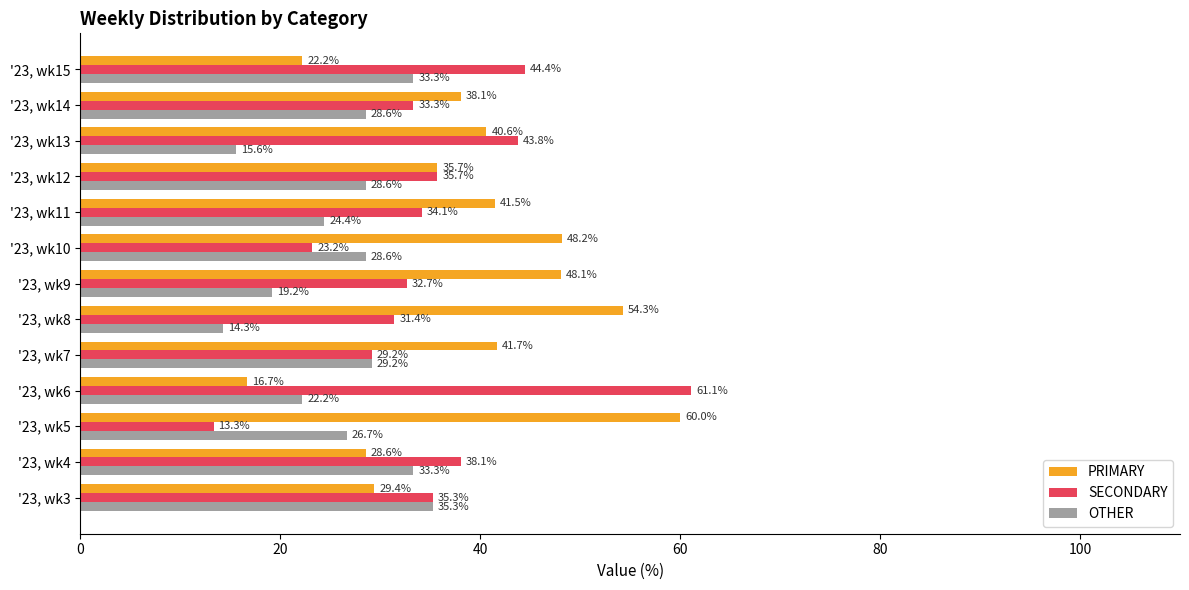

True or false: PRIMARY has a value of 34.4 at '23, wk8.

False